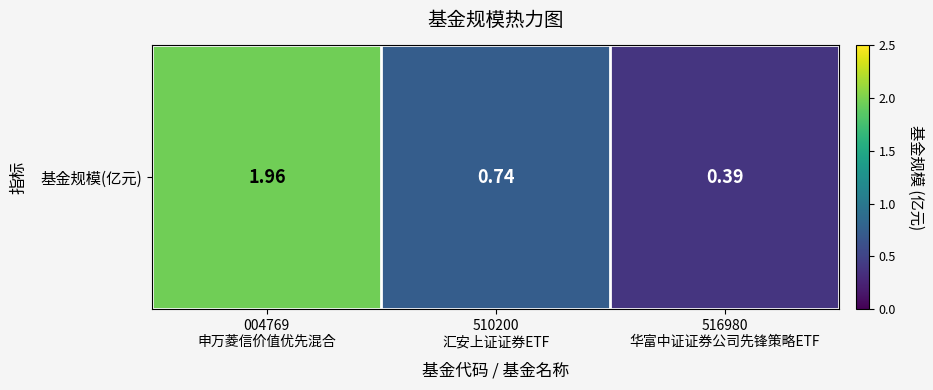

What is the greatest value displayed?

2.0